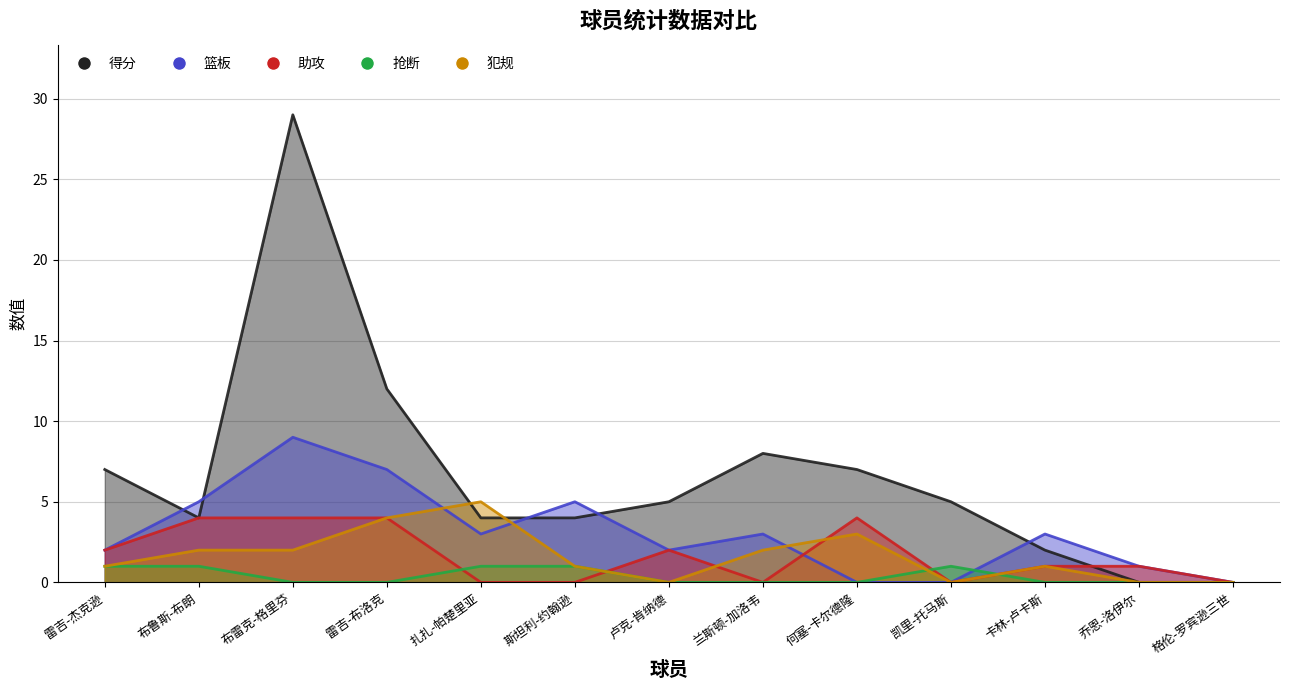

Which has a higher value, 雷吉-布洛克 or 雷吉-杰克逊?

雷吉-布洛克